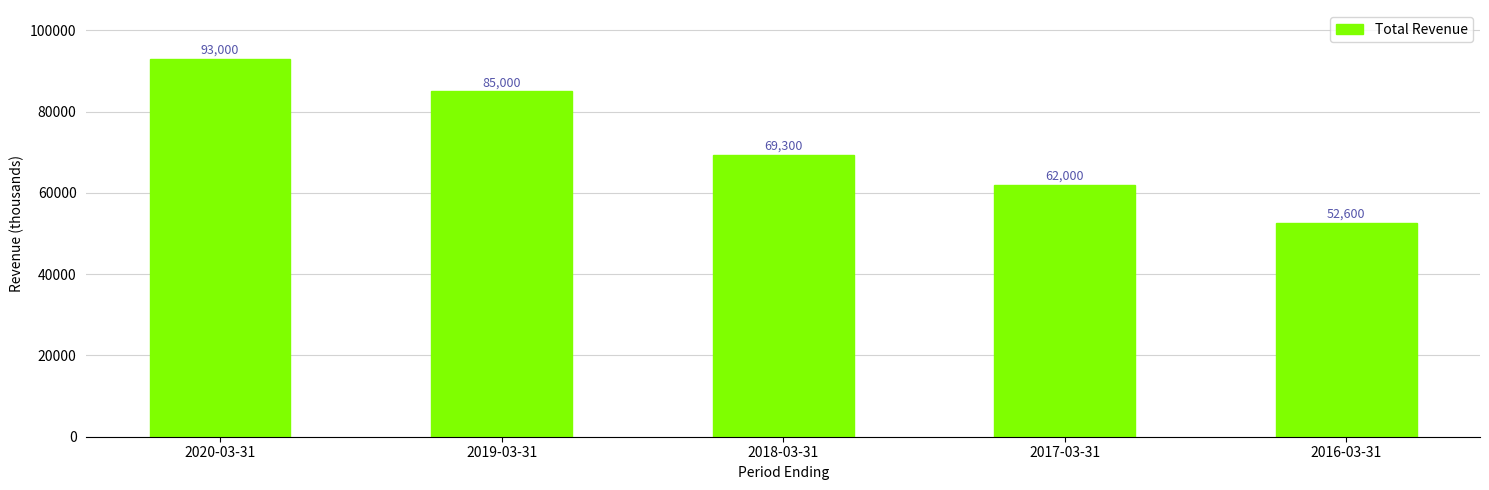

What is the change in value from 2018-03-31 to 2016-03-31?

-16700